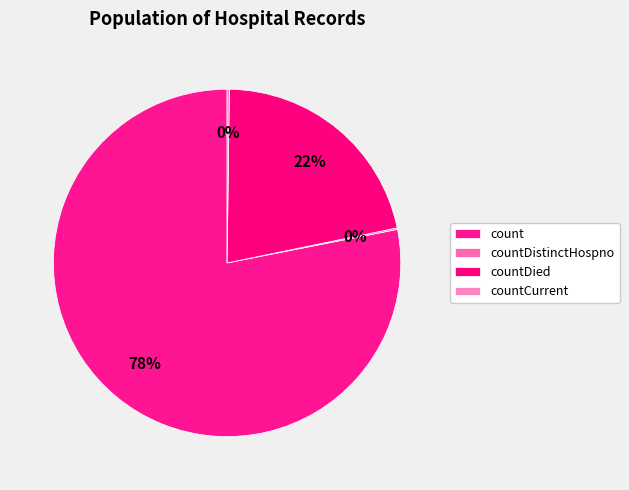

Approximately how many times larger is the value at countDied compared to count?

0.3